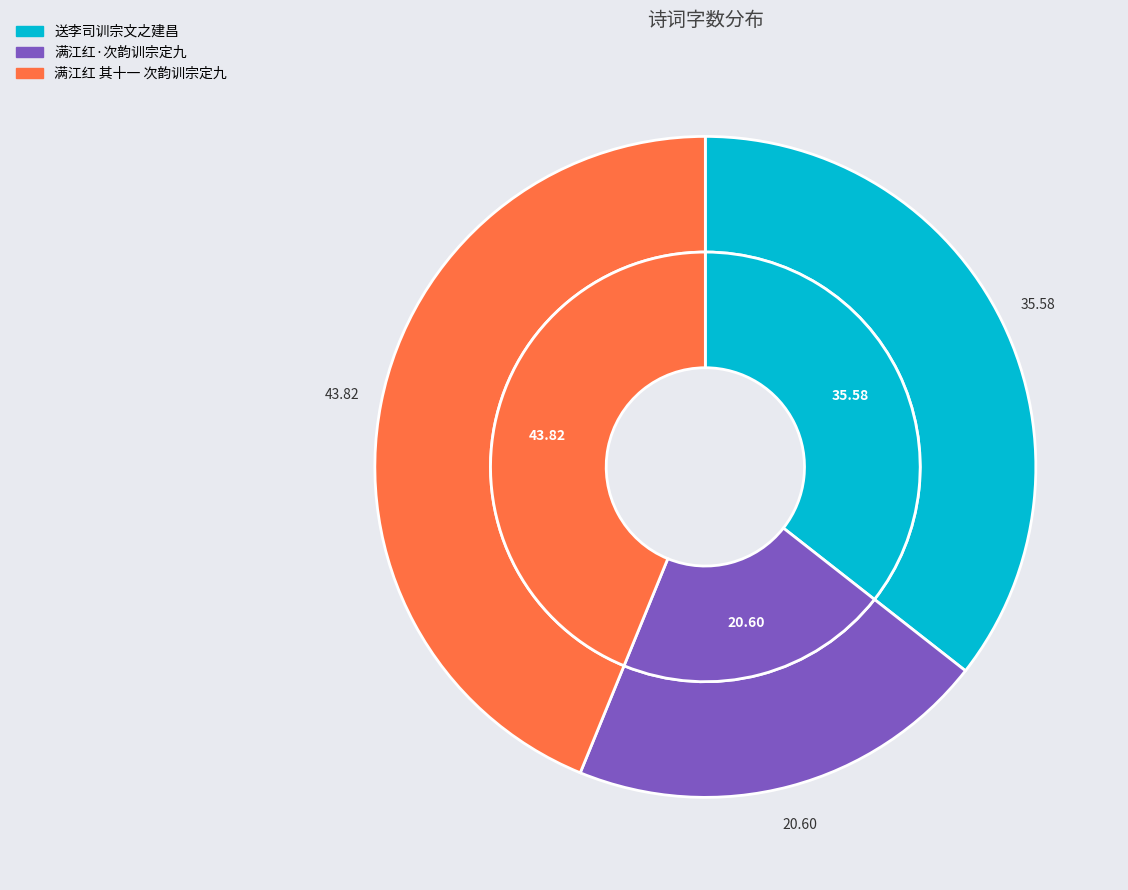

Does 满江红·次韵训宗定九 account for over 50% of the chart?

No